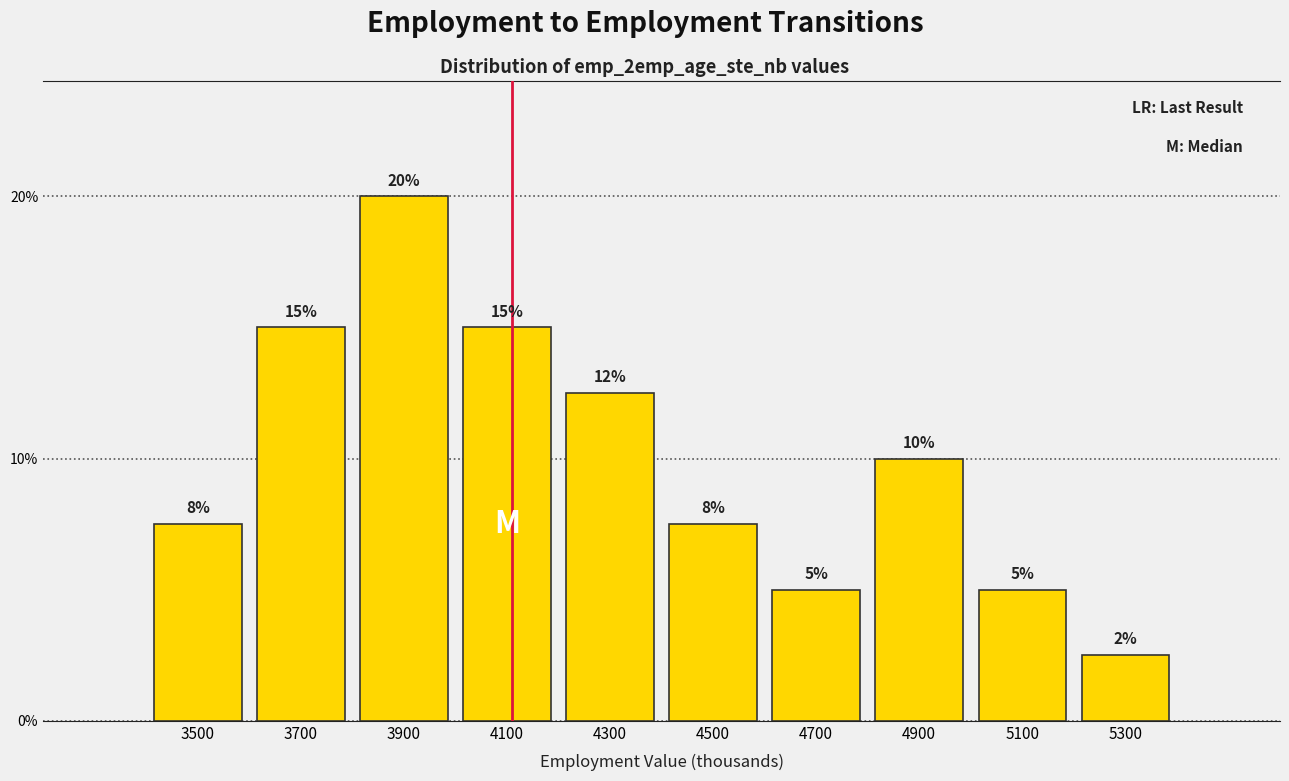

Approximately how many times larger is the value at 4100 compared to 3900?

0.8